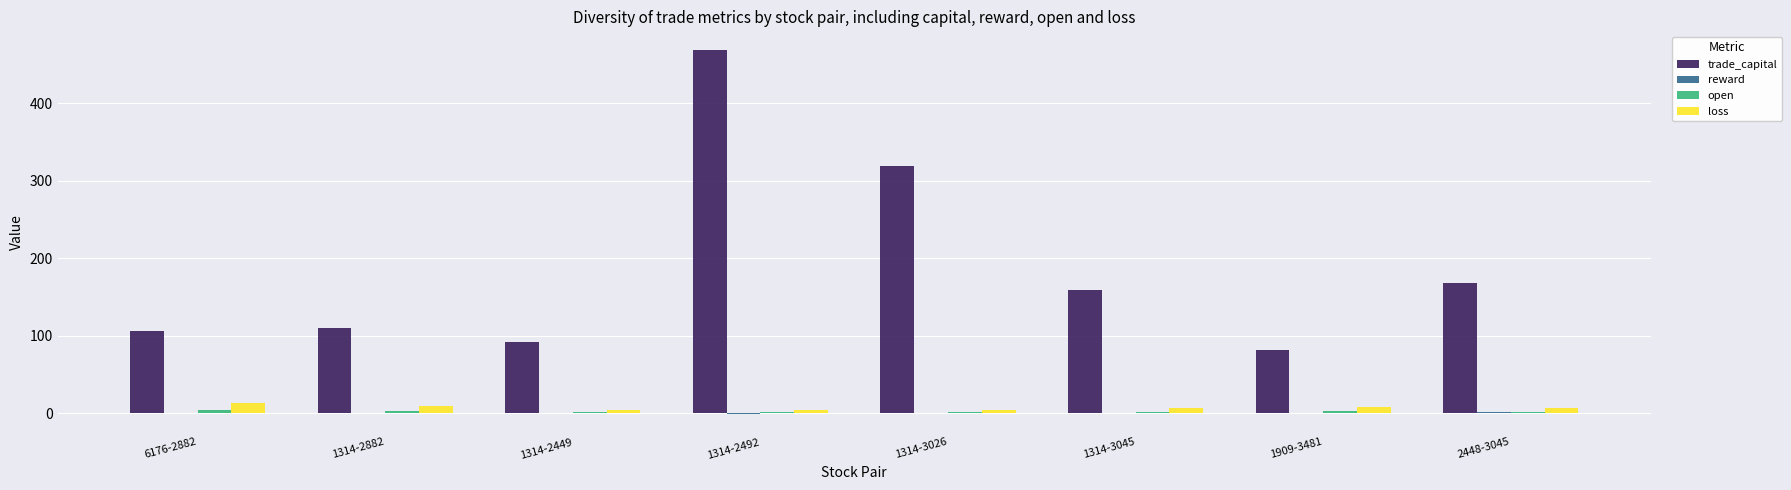

Which series has the widest spread of values?

trade_capital